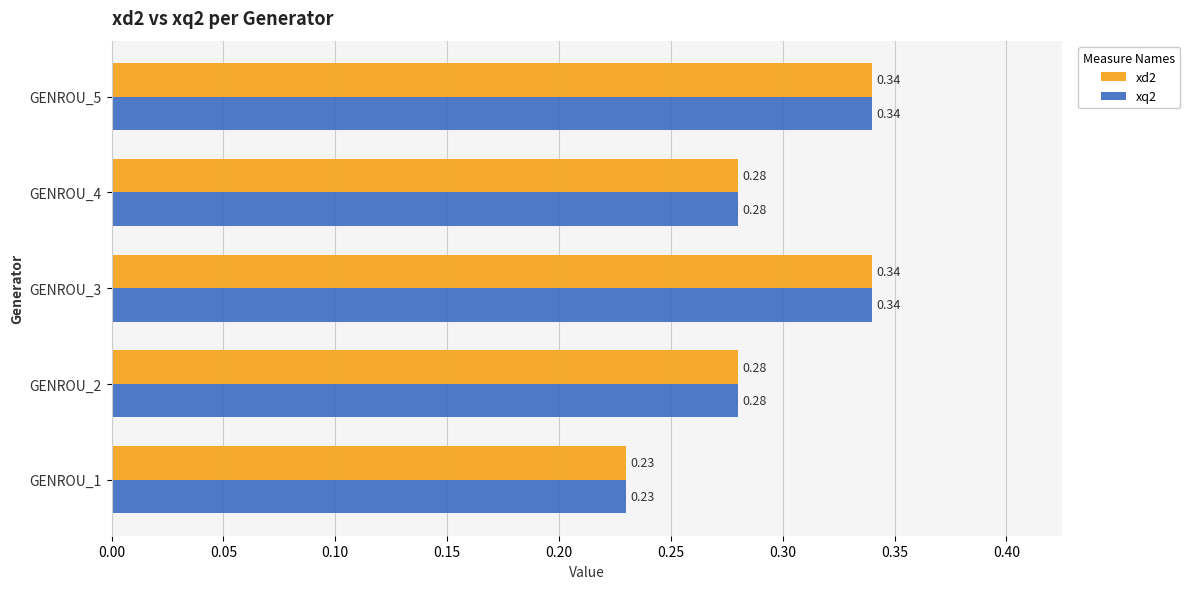

What is the sum of the xq2 values at GENROU_3 and GENROU_1?

0.6